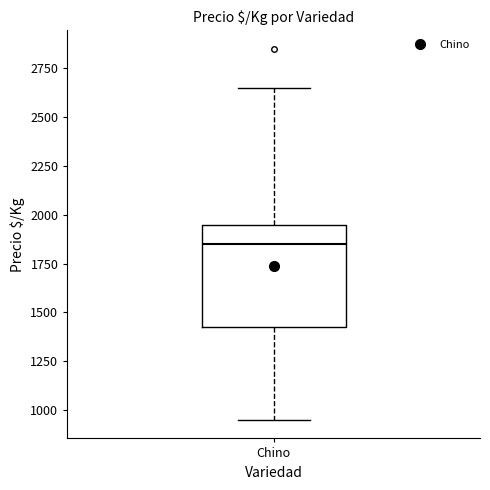

Where does the median line of the box for Chino sit on the y-axis? The values are not printed on the chart, so give them approximately, as read against the axis.

1850